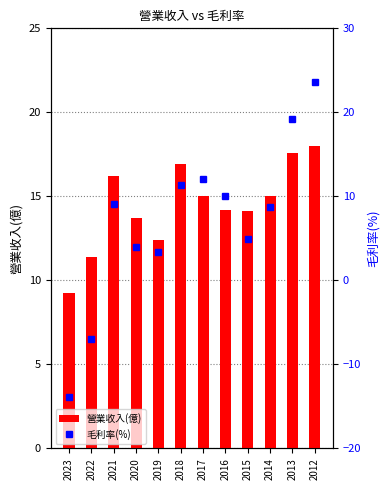

At 2023, list the series in order from largest to smallest.

營業收入(億), 毛利率(%)